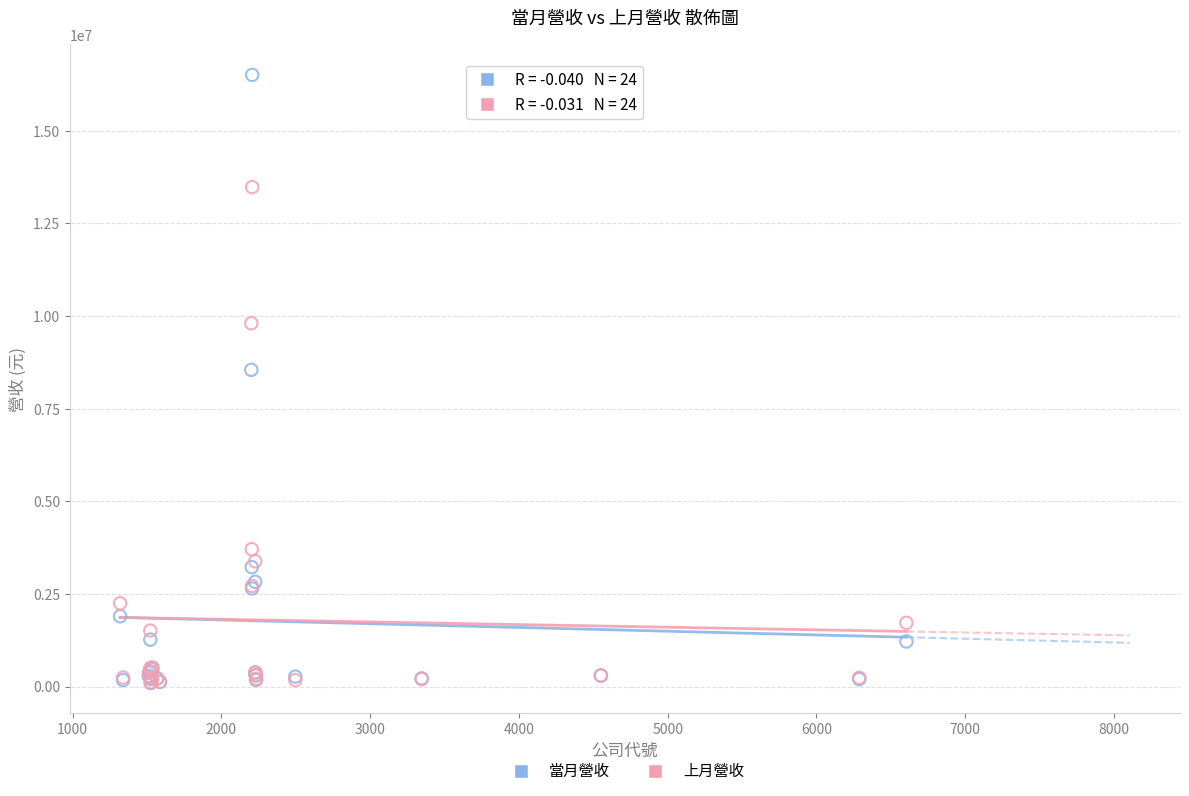

What are all the series names shown in the legend?

當月營收, 上月營收